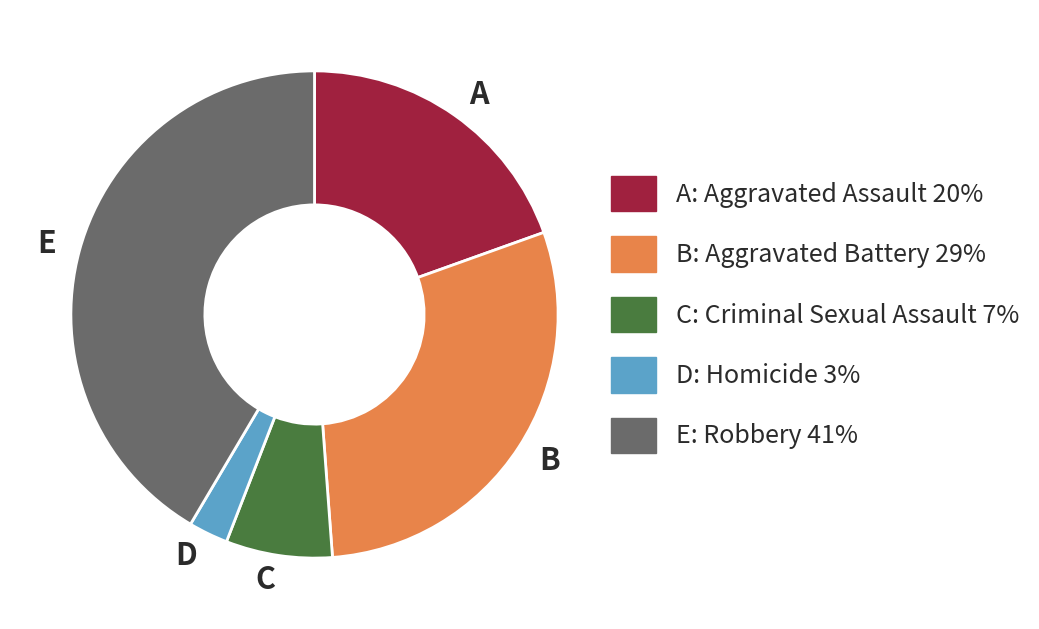

Rank the categories by value from highest to lowest.

E, B, A, C, D